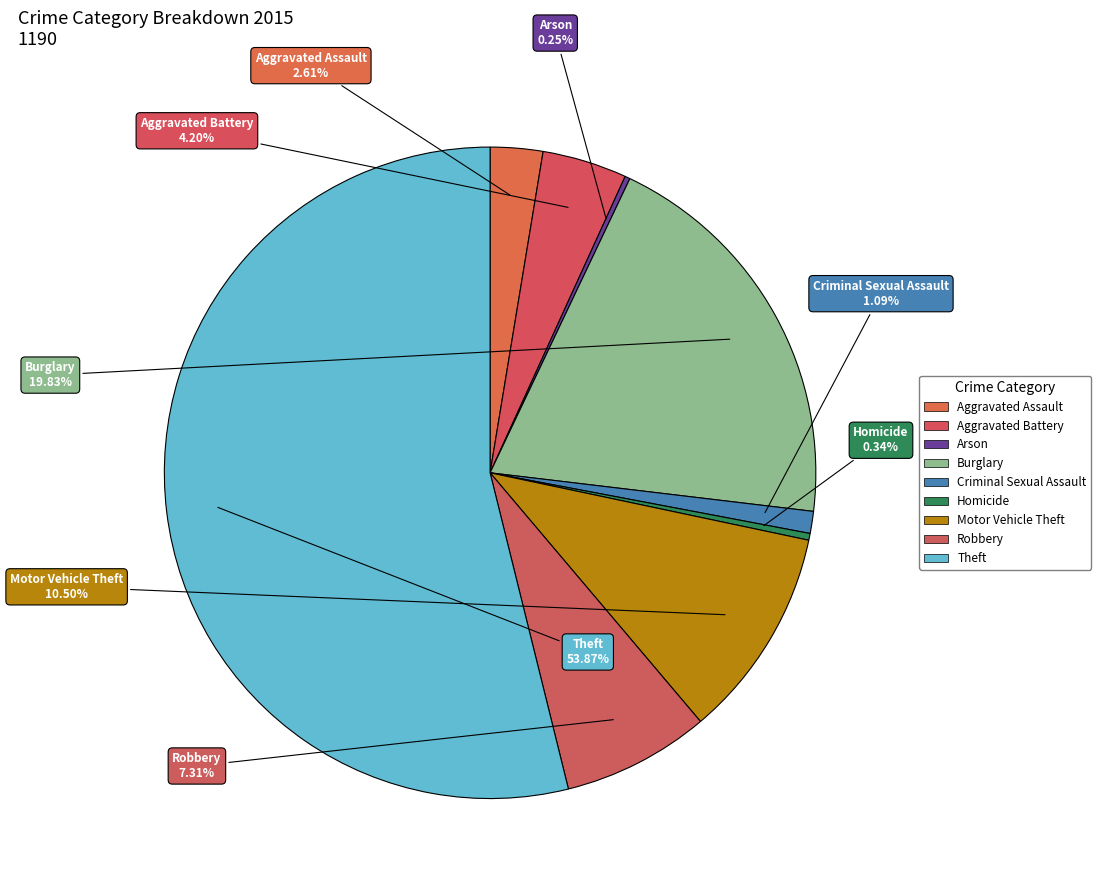

Does Theft represent more than half of the total?

Yes